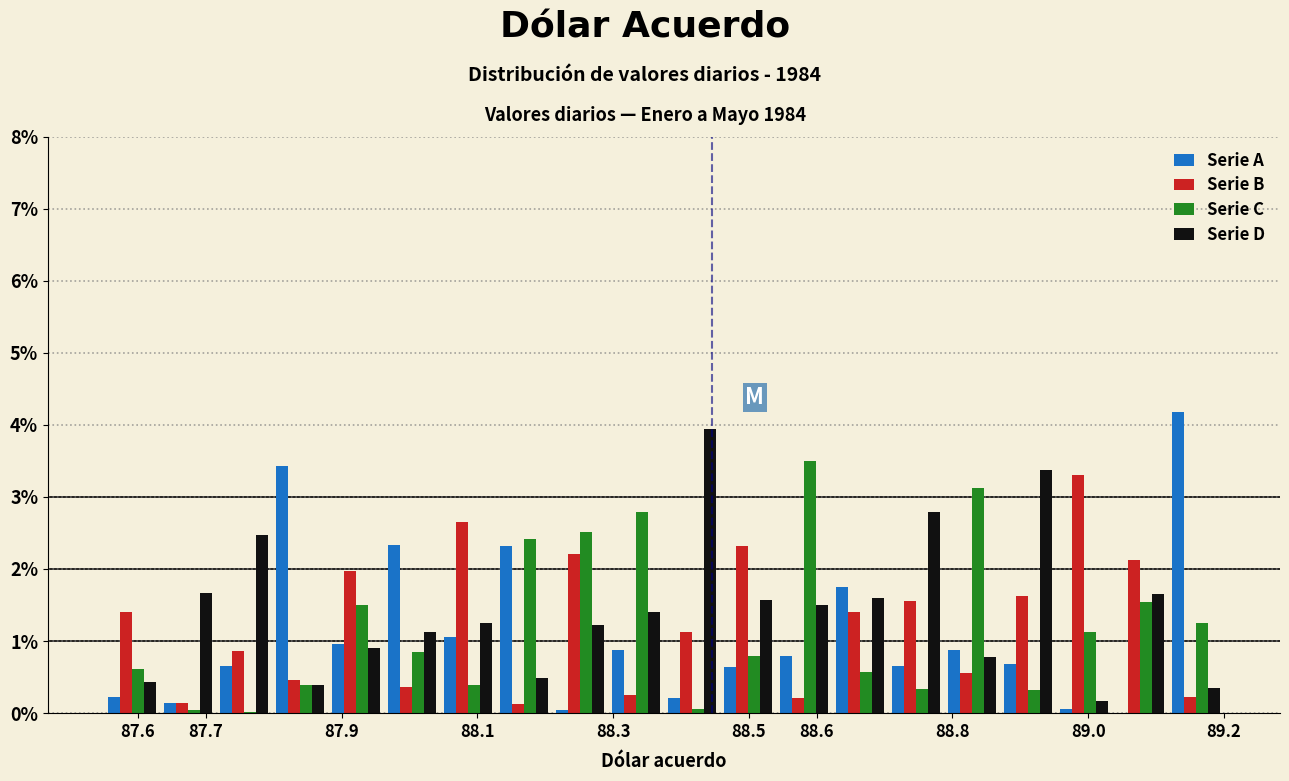

Reading left to right, list every range on the x-axis with the height of the bar of each series over it. Neither the bar edges nor the heights are printed on the chart, so give them approximately, as read against the axes.

87.55 to 87.63: Serie A=0.2	Serie B=1.4	Serie C=0.6	Serie D=0.4
87.63 to 87.72: Serie A=0.1	Serie B=0.1	Serie C=under 0.1	Serie D=1.7
87.72 to 87.80: Serie A=0.6	Serie B=0.9	Serie C=under 0.1	Serie D=2.5
87.80 to 87.88: Serie A=3.4	Serie B=0.5	Serie C=0.4	Serie D=0.4
87.88 to 87.96: Serie A=1.0	Serie B=2.0	Serie C=1.5	Serie D=0.9
87.96 to 88.05: Serie A=2.3	Serie B=0.4	Serie C=0.8	Serie D=1.1
88.05 to 88.13: Serie A=1.1	Serie B=2.7	Serie C=0.4	Serie D=1.2
88.13 to 88.21: Serie A=2.3	Serie B=0.1	Serie C=2.4	Serie D=0.5
88.21 to 88.29: Serie A=under 0.1	Serie B=2.2	Serie C=2.5	Serie D=1.2
88.29 to 88.38: Serie A=0.9	Serie B=0.2	Serie C=2.8	Serie D=1.4
88.38 to 88.46: Serie A=0.2	Serie B=1.1	Serie C=under 0.1	Serie D=3.9
88.46 to 88.54: Serie A=0.6	Serie B=2.3	Serie C=0.8	Serie D=1.6
88.54 to 88.62: Serie A=0.8	Serie B=0.2	Serie C=3.5	Serie D=1.5
88.62 to 88.71: Serie A=1.8	Serie B=1.4	Serie C=0.6	Serie D=1.6
88.71 to 88.79: Serie A=0.7	Serie B=1.5	Serie C=0.3	Serie D=2.8
88.79 to 88.87: Serie A=0.9	Serie B=0.6	Serie C=3.1	Serie D=0.8
88.87 to 88.95: Serie A=0.7	Serie B=1.6	Serie C=0.3	Serie D=3.4
88.95 to 89.04: Serie A=under 0.1	Serie B=3.3	Serie C=1.1	Serie D=0.2
89.04 to 89.12: Serie A=under 0.1	Serie B=2.1	Serie C=1.5	Serie D=1.6
89.12 to 89.20: Serie A=4.2	Serie B=0.2	Serie C=1.3	Serie D=0.3